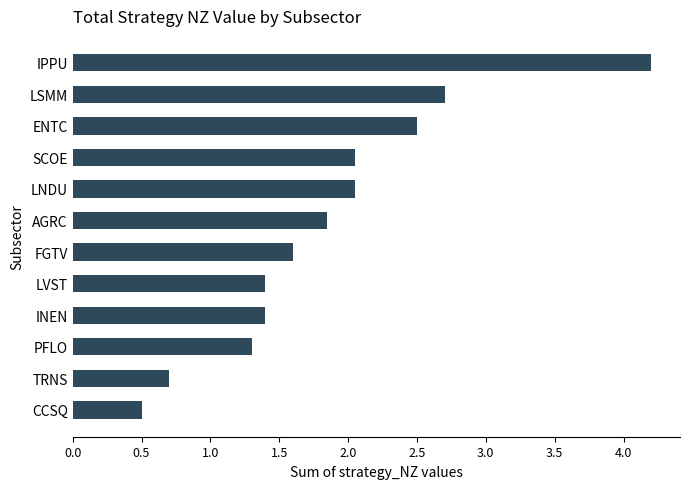

At which category does the chart reach its minimum across all series?

CCSQ